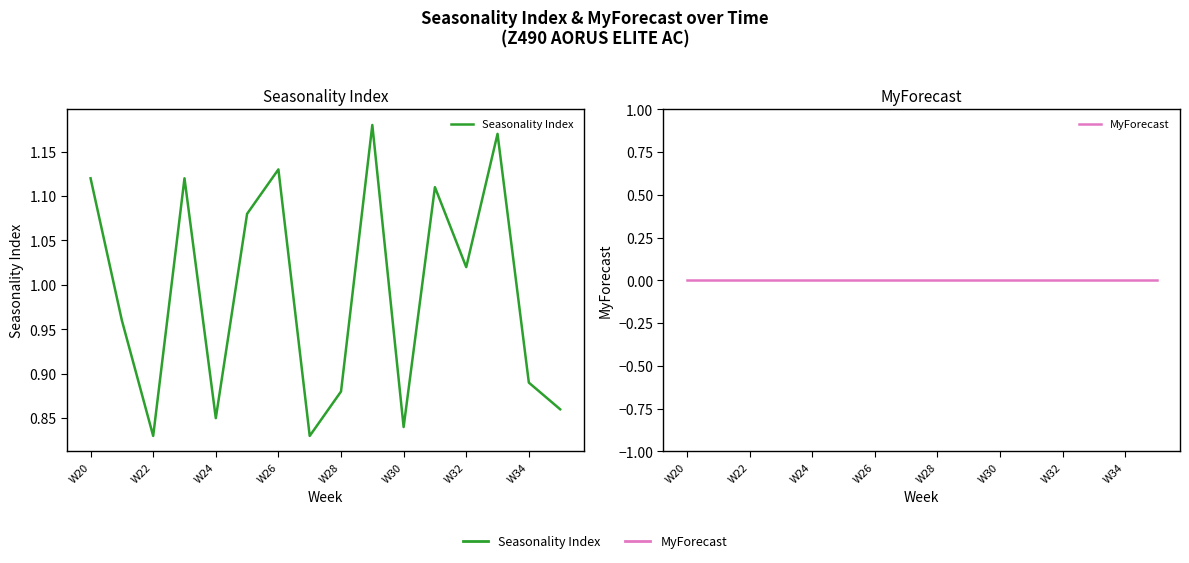

The MyForecast series shows 0.0 at 15. True or false?

True